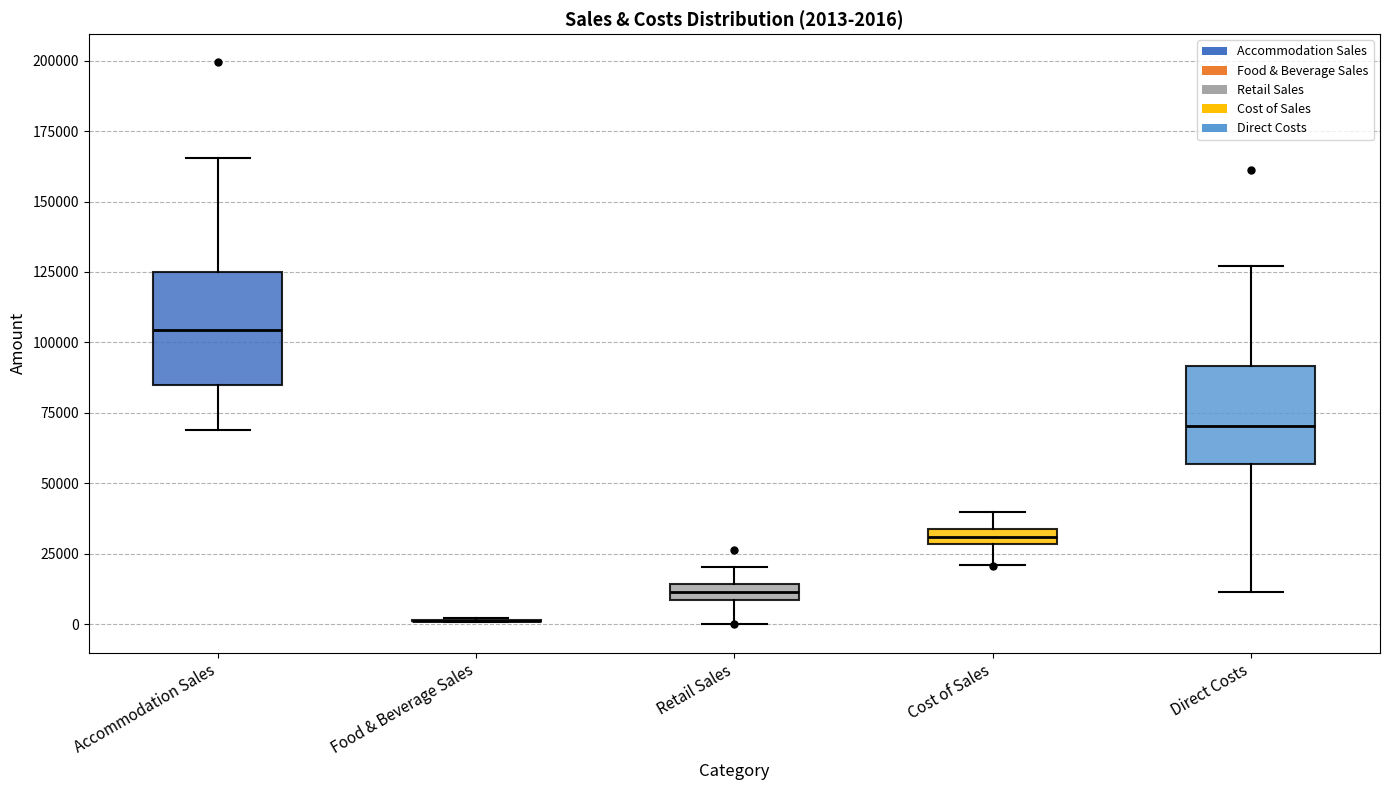

Comparing the boxes themselves (not the whiskers), which one is the tallest?

Accommodation Sales